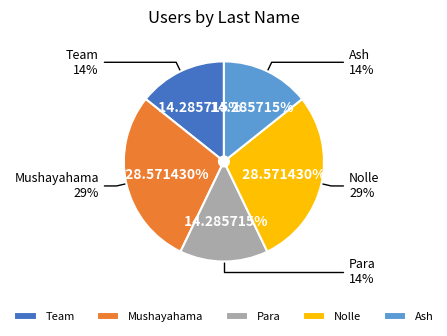

What is the smallest slice in the pie chart?

Team